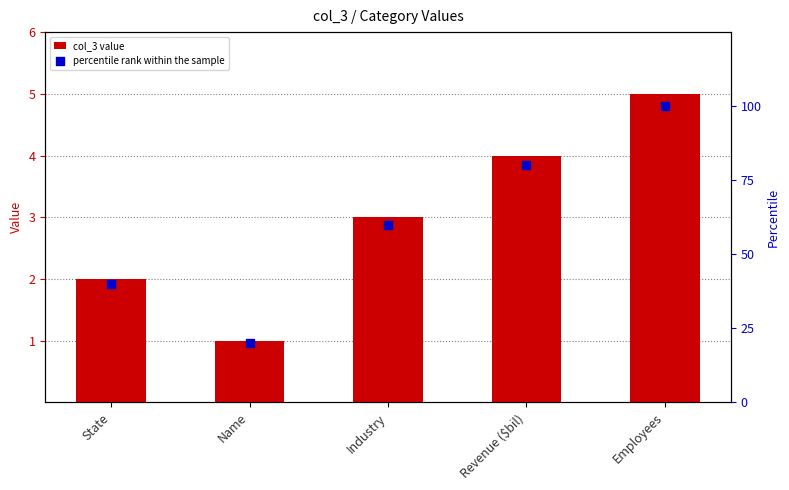

Which series contains the lowest Y value?

col_3 value